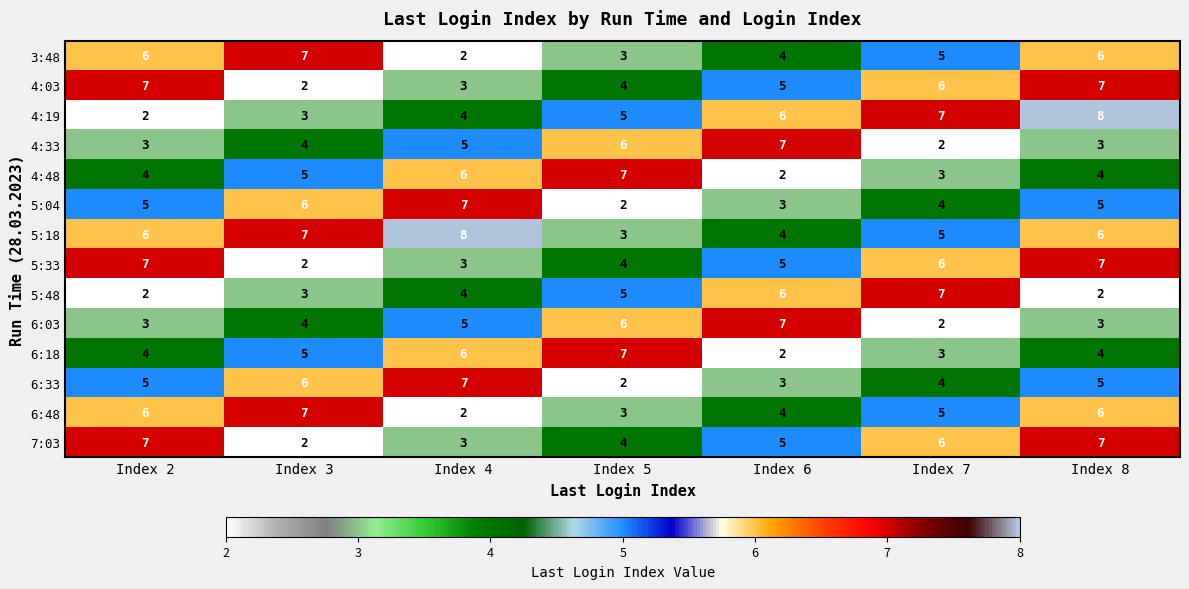

What is the highest value of the 6:18 series?

7